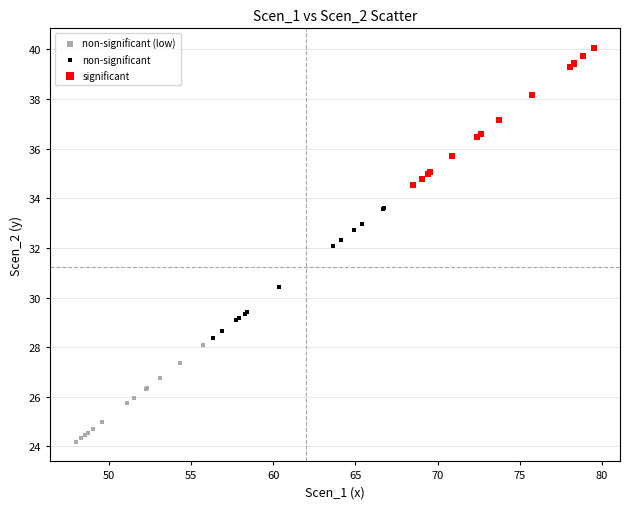

Which series reaches the minimum Y coordinate?

non-significant (low)